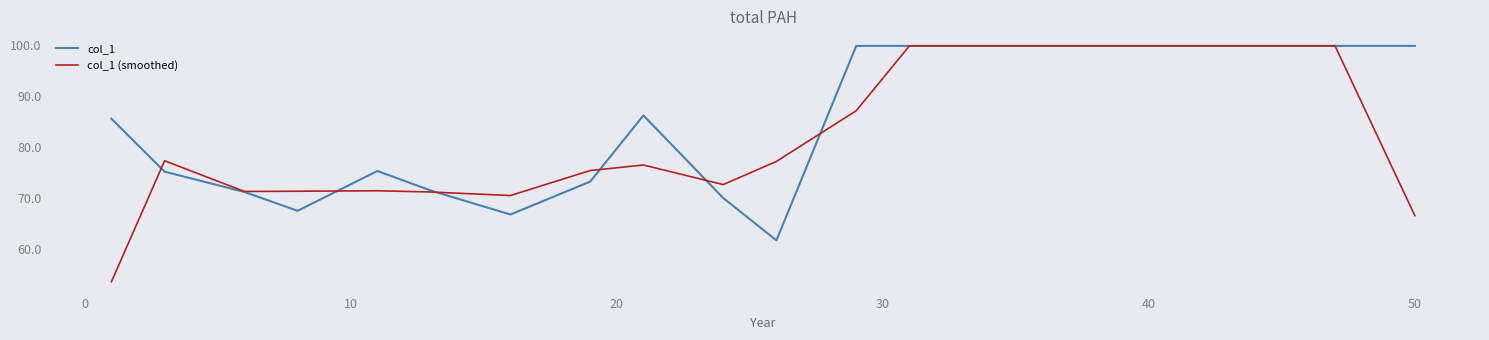

Which series has the largest range (max minus min)?

col_1 (smoothed)